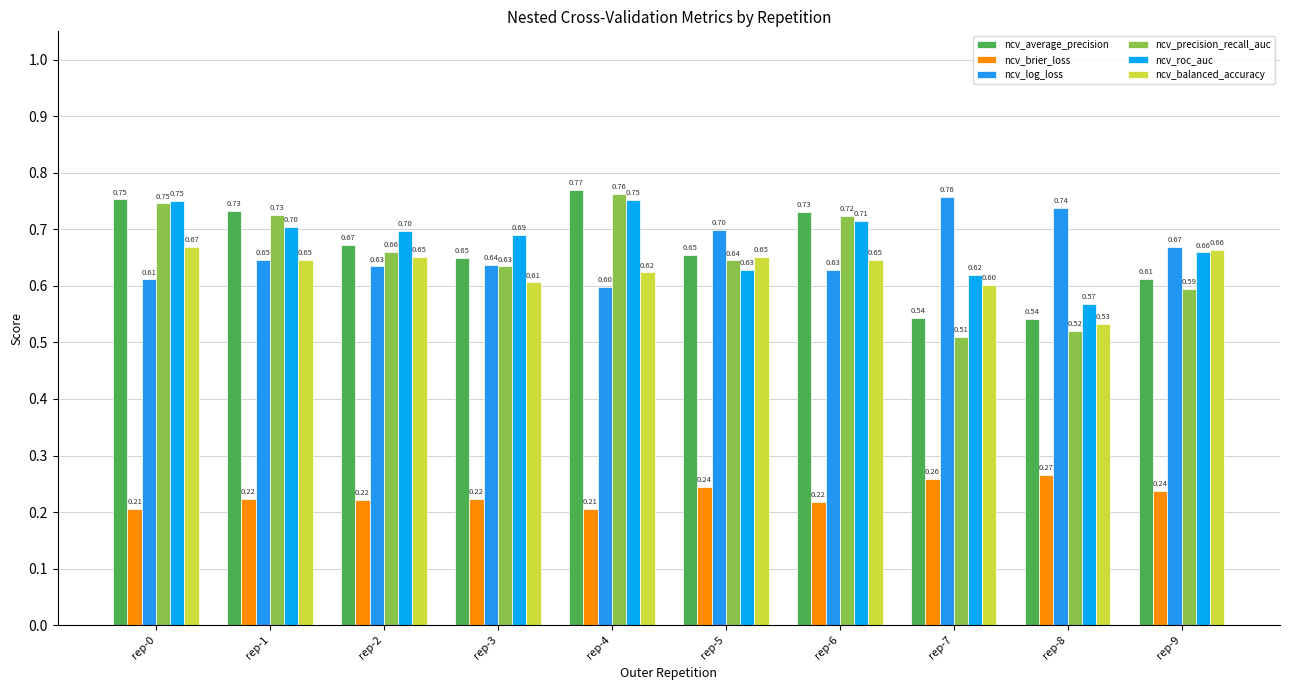

List the series in order of their peak value, highest first.

ncv_average_precision, ncv_precision_recall_auc, ncv_log_loss, ncv_roc_auc, ncv_balanced_accuracy, ncv_brier_loss